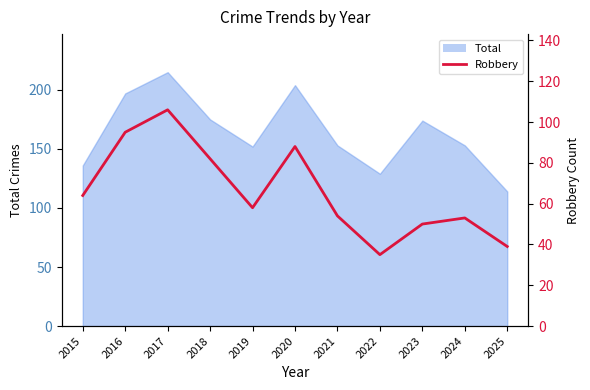

At which category does the data reach its first local peak?

2017